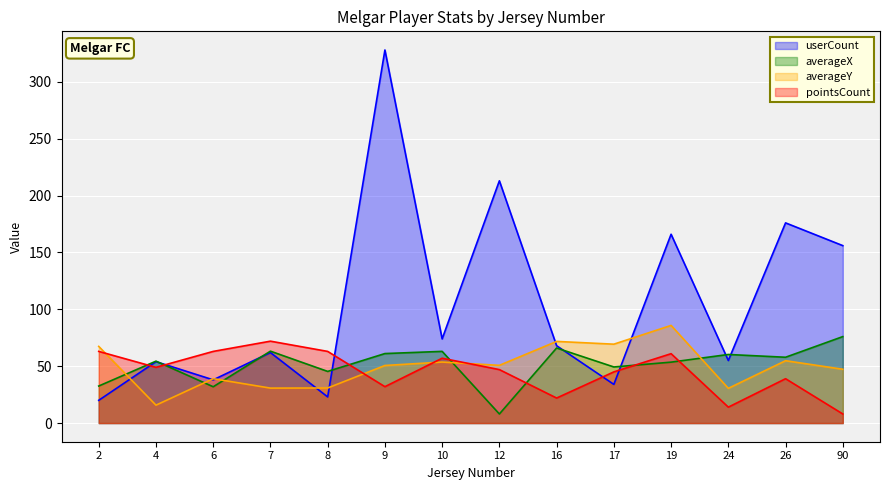

The value of pointsCount at 24 is 14.0. True or false?

True